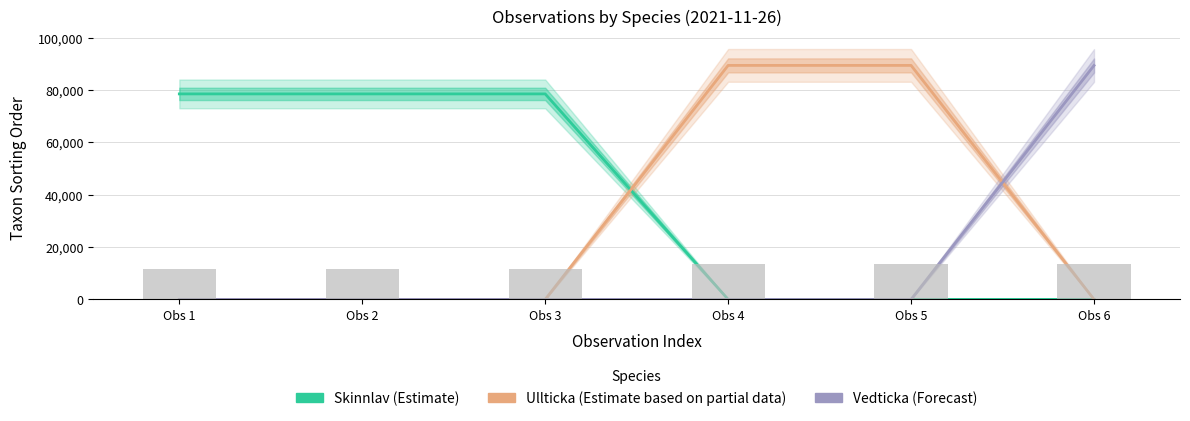

Reading left to right, transcribe all the data shown in this chart.

Skinnlav (Estimate): 78503	78503	78503	0	0	0
Ullticka (Estimate based on partial data): 0	0	0	89392	89392	0
Vedticka (Forecast): 0	0	0	0	0	89356